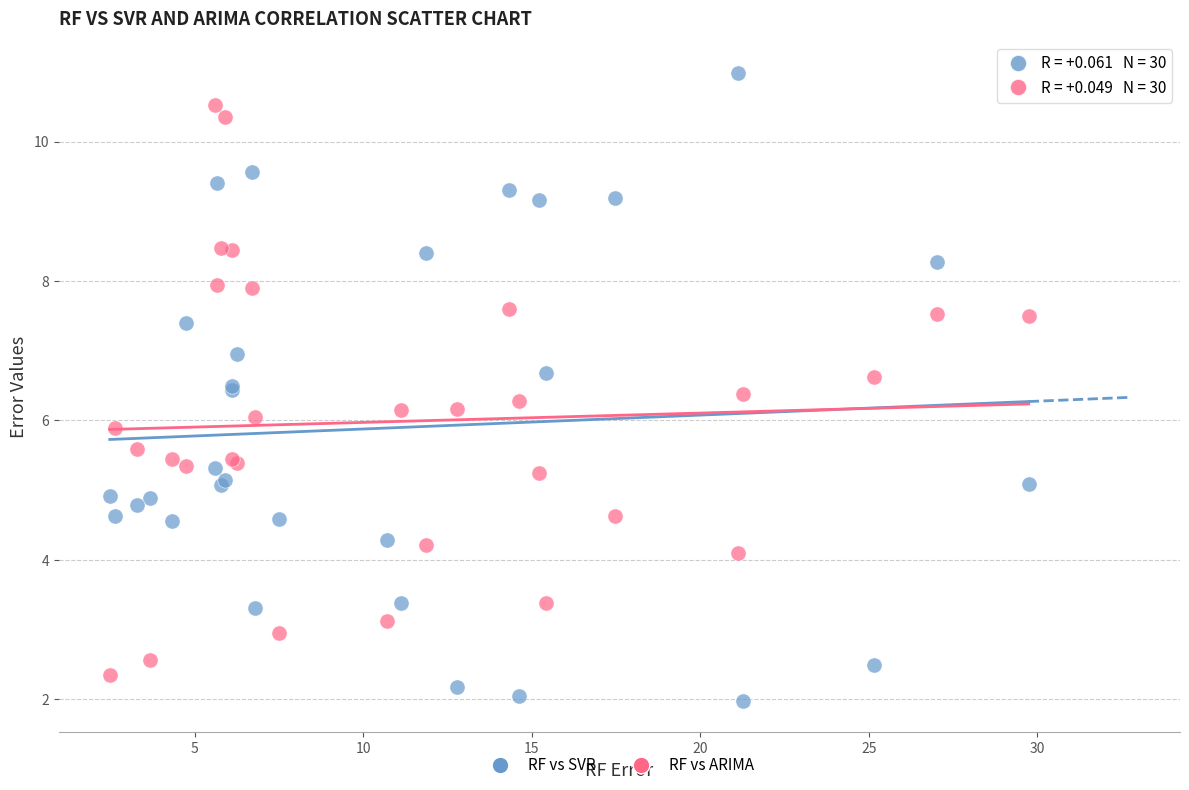

Which series has the widest spread of Y values?

RF vs SVR